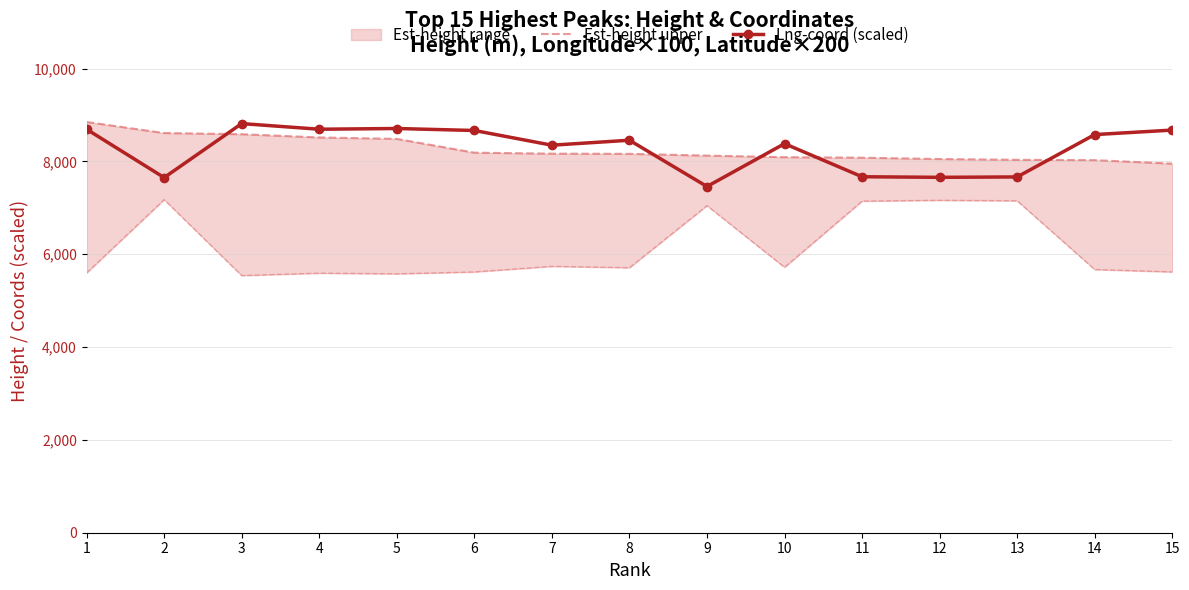

What value does the Est-height upper series have at 9?

8125.0